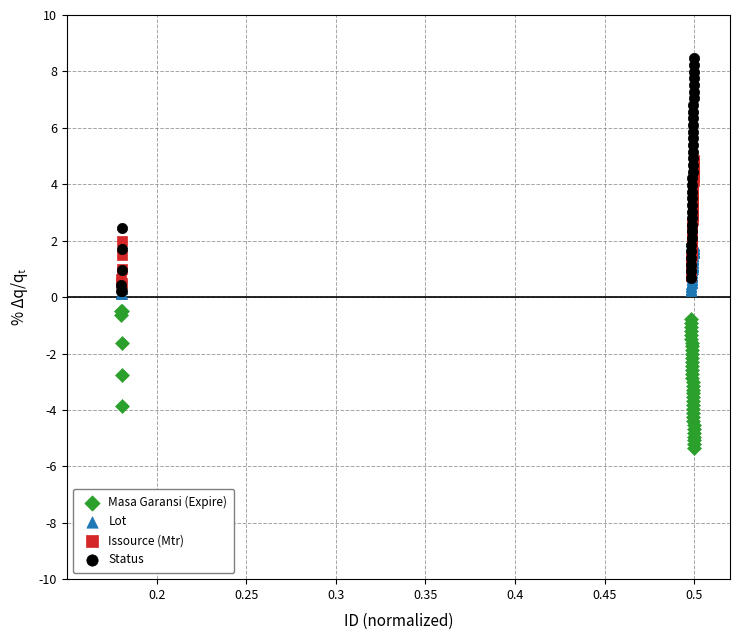

Which series contains the lowest Y value?

Masa Garansi (Expire)